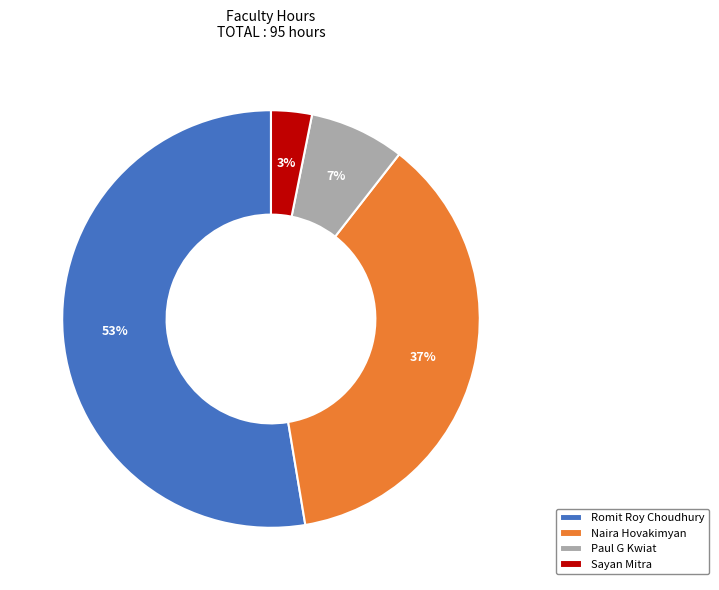

Count the number of slices in the pie.

4